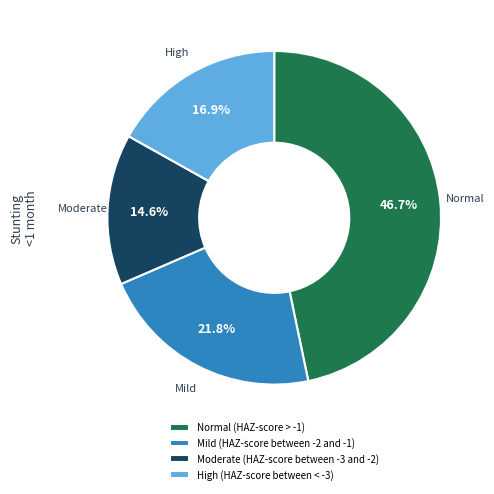

What is the smallest slice in the pie chart?

Moderate (HAZ-score between -3 and -2)